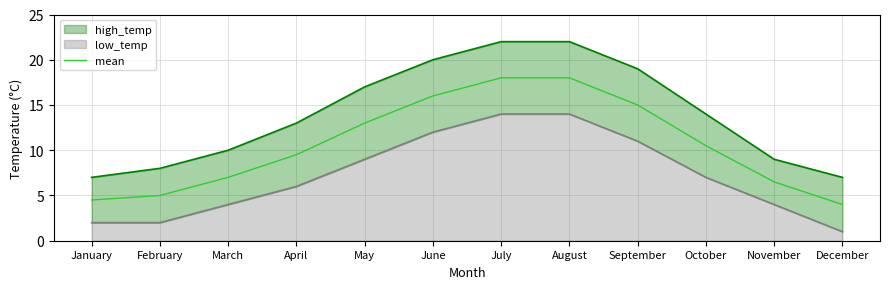

Which has a higher value, January or March?

March